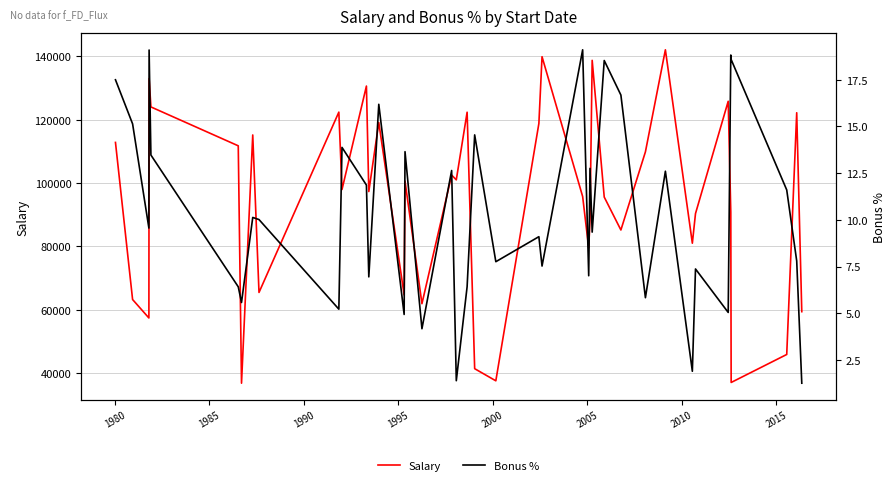

What is the maximum value for Salary?

142032